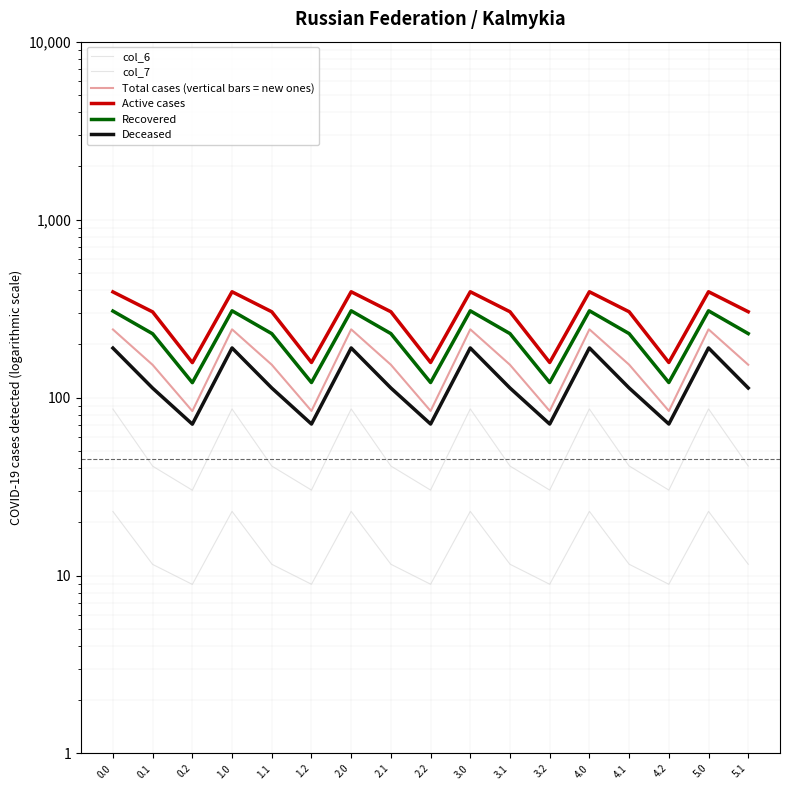

Does the chart display data point markers on the line(s)?

No